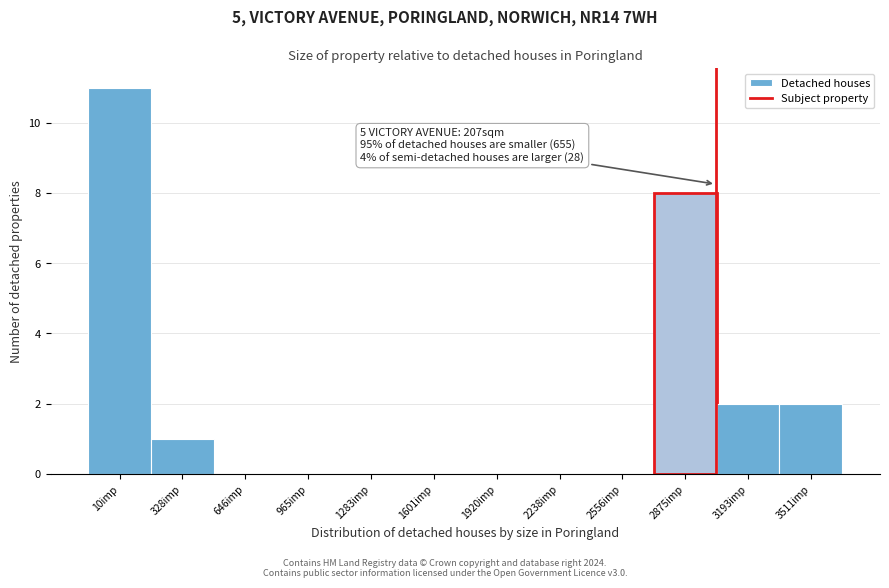

Reading right to left, what are all the values shown in this chart?

3511imp=2	3193imp=2	2875imp=8	2556imp=0	2238imp=0	1920imp=0	1601imp=0	1283imp=0	965imp=0	646imp=0	328imp=1	10imp=11